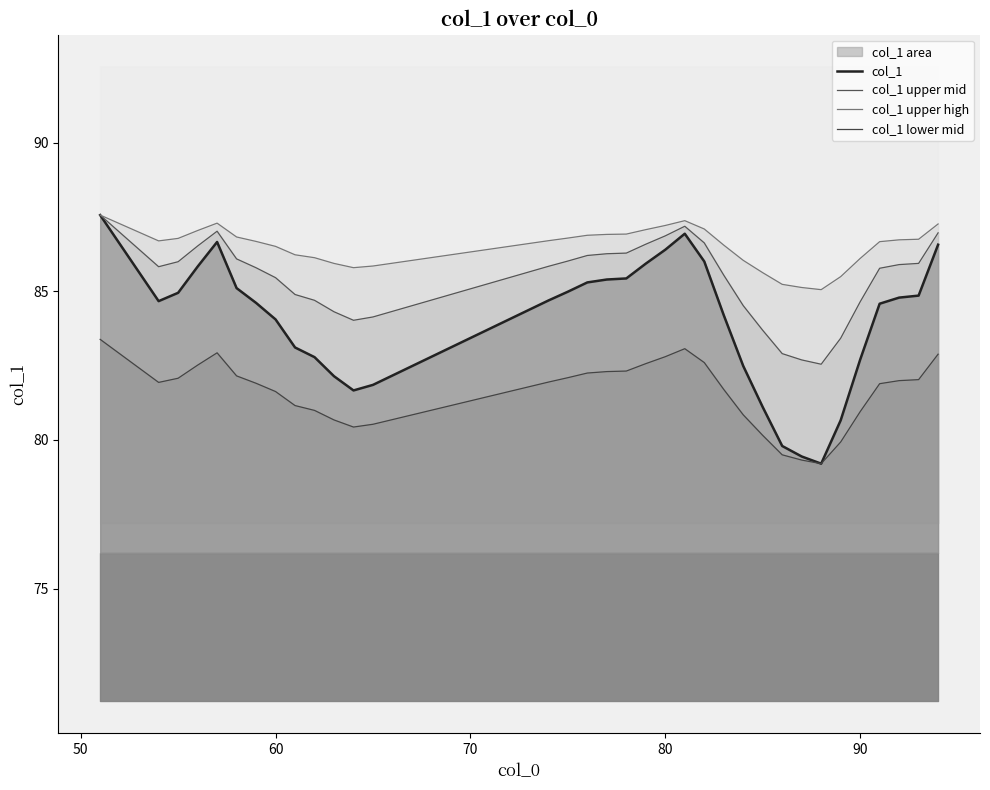

How many interior local valleys does the col_1 lower mid series have?

3